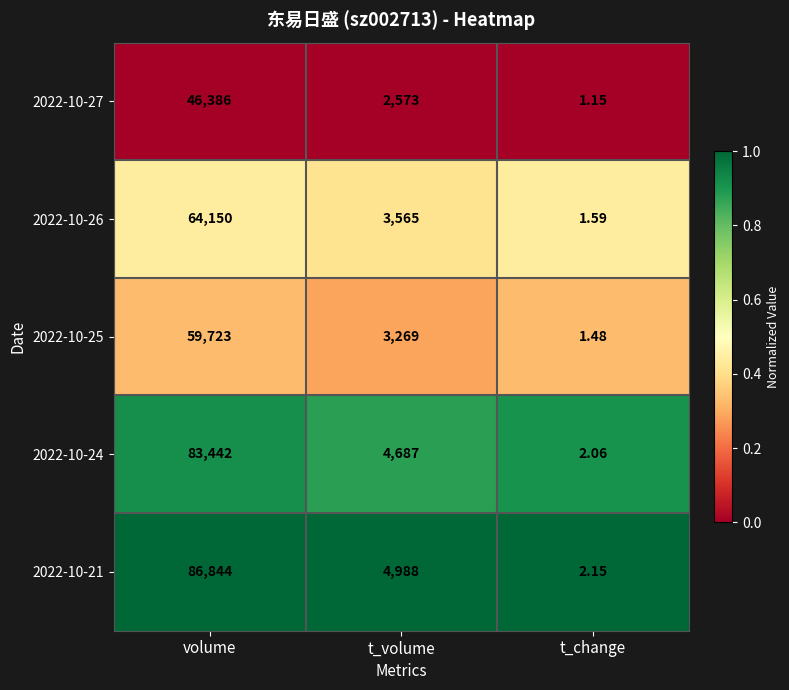

What is the difference between the highest and lowest values at volume?

40458.0